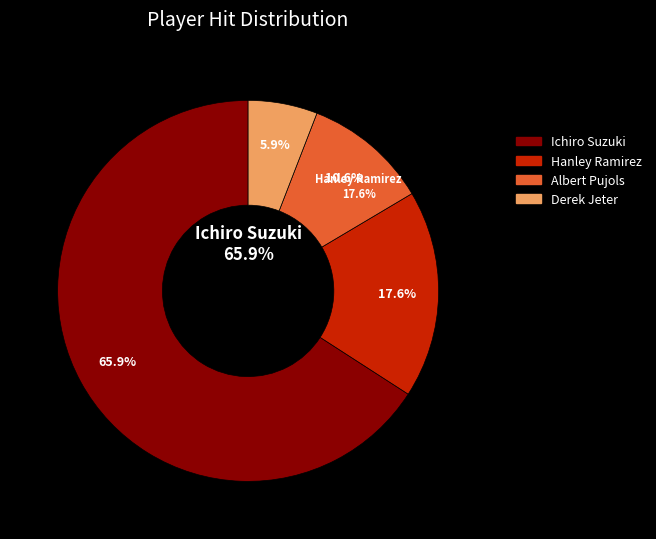

Combined, do Albert Pujols and Ichiro Suzuki account for over 50%?

Yes